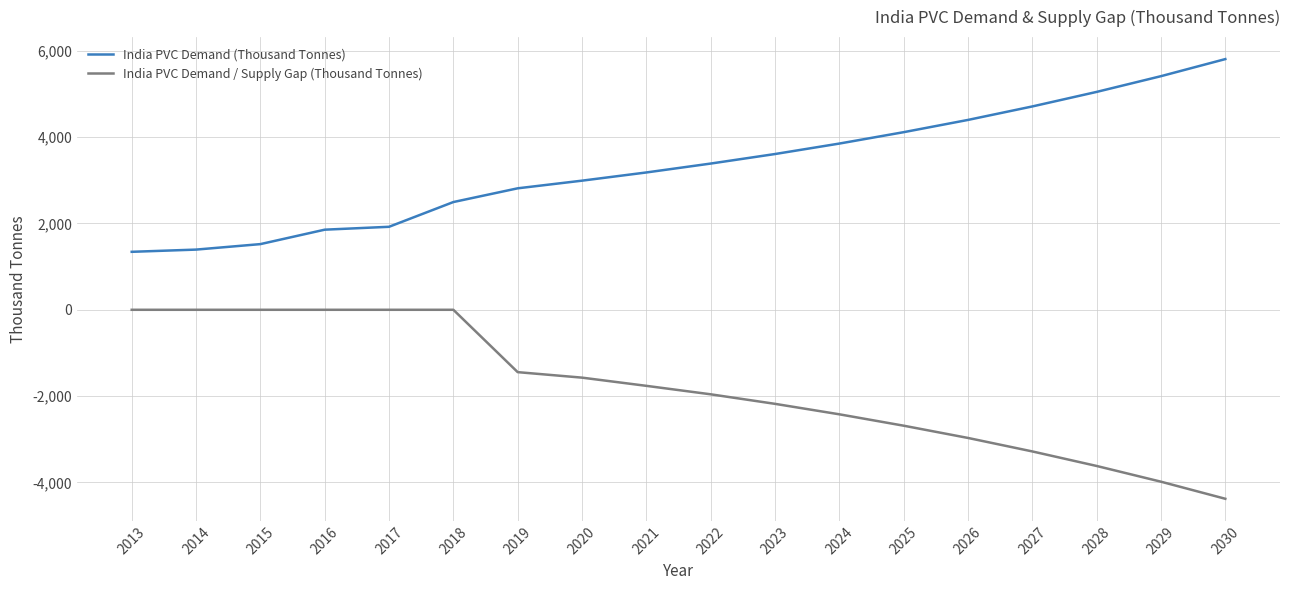

The value of India PVC Demand (Thousand Tonnes) at 2014 is 1394.9. True or false?

True